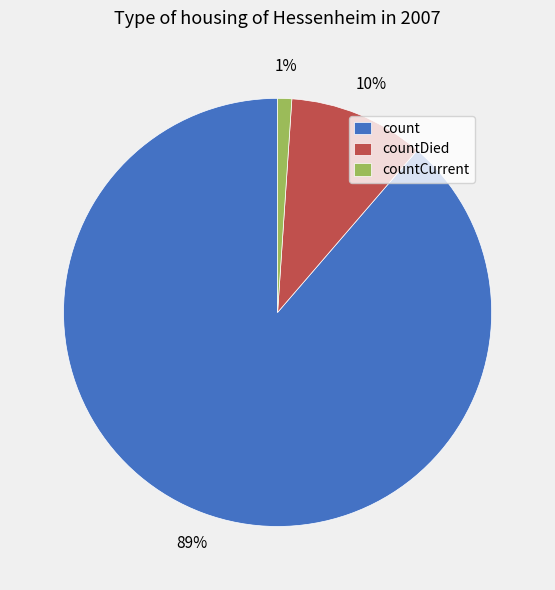

What is the largest slice in the pie chart?

count